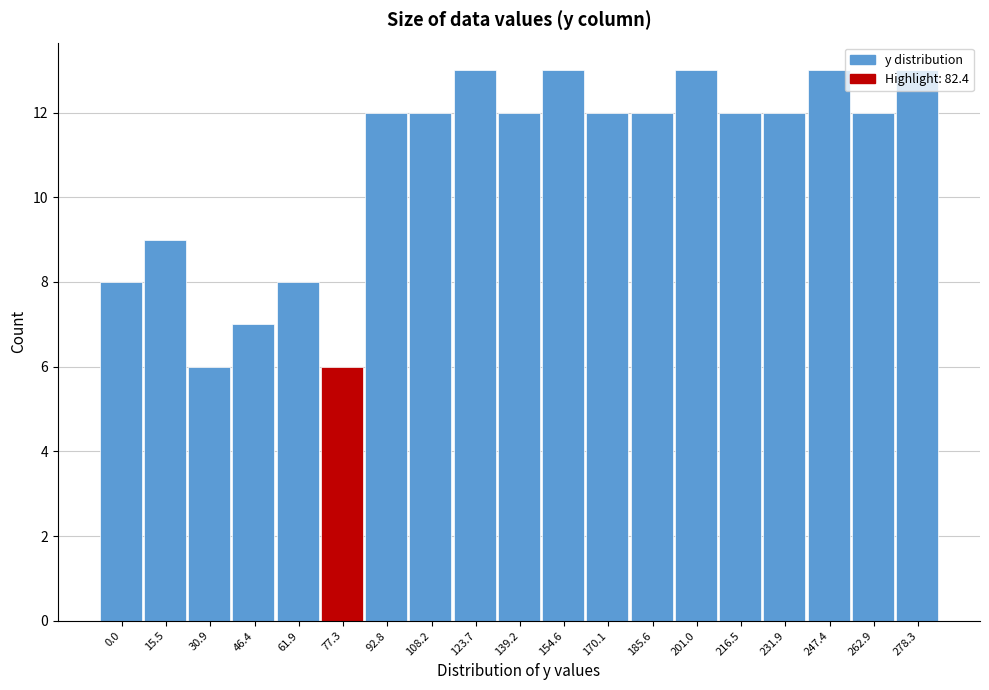

Approximately how many times larger is the value at 262.9 compared to 77.3?

2.0